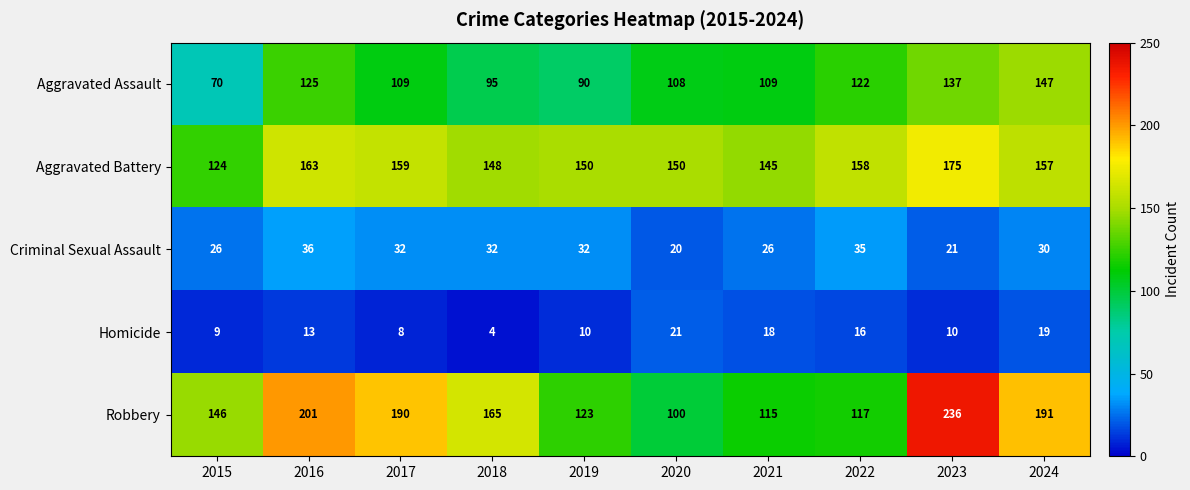

Rank the series by their maximum value, from lowest to highest.

Homicide, Criminal Sexual Assault, Aggravated Assault, Aggravated Battery, Robbery